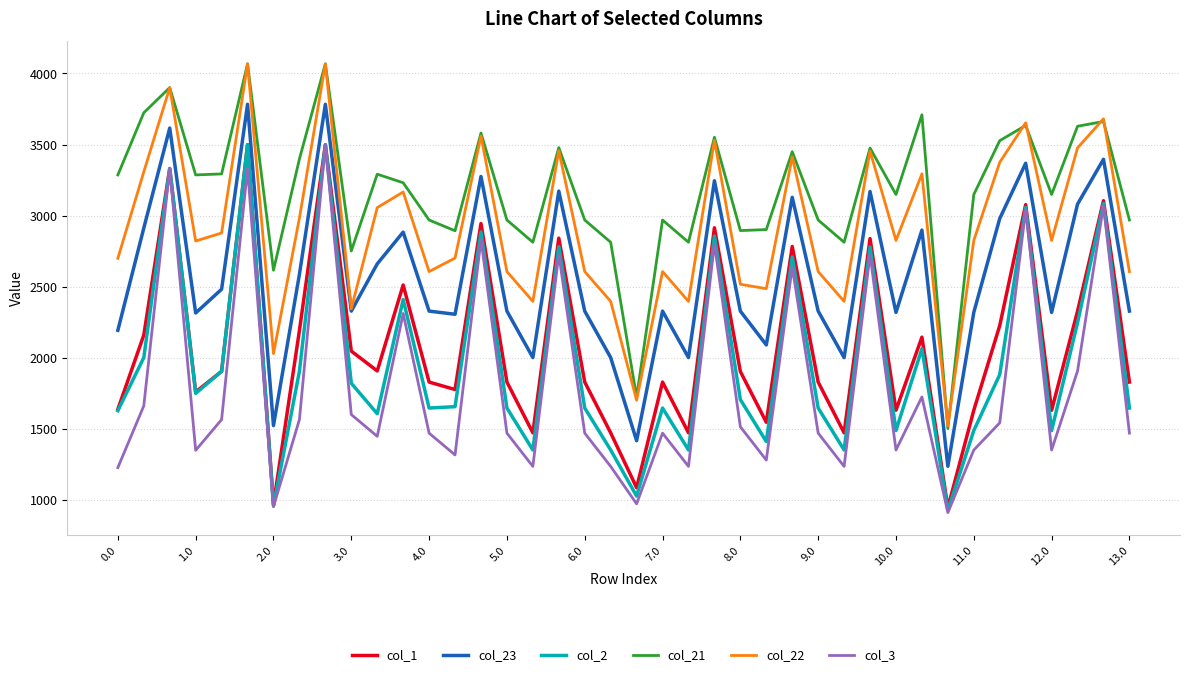

Which series has the largest total across all categories?

col_21